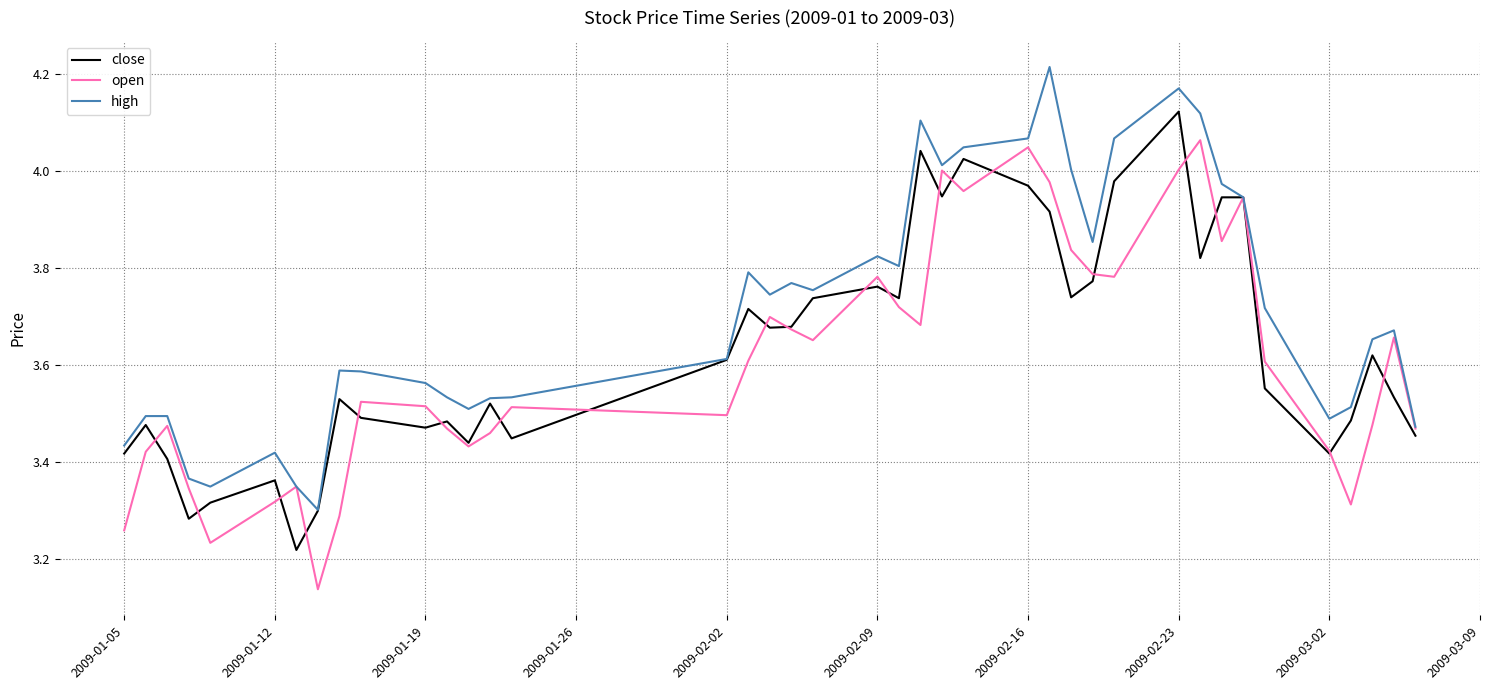

Rank the series by their maximum value, from highest to lowest.

high, close, open